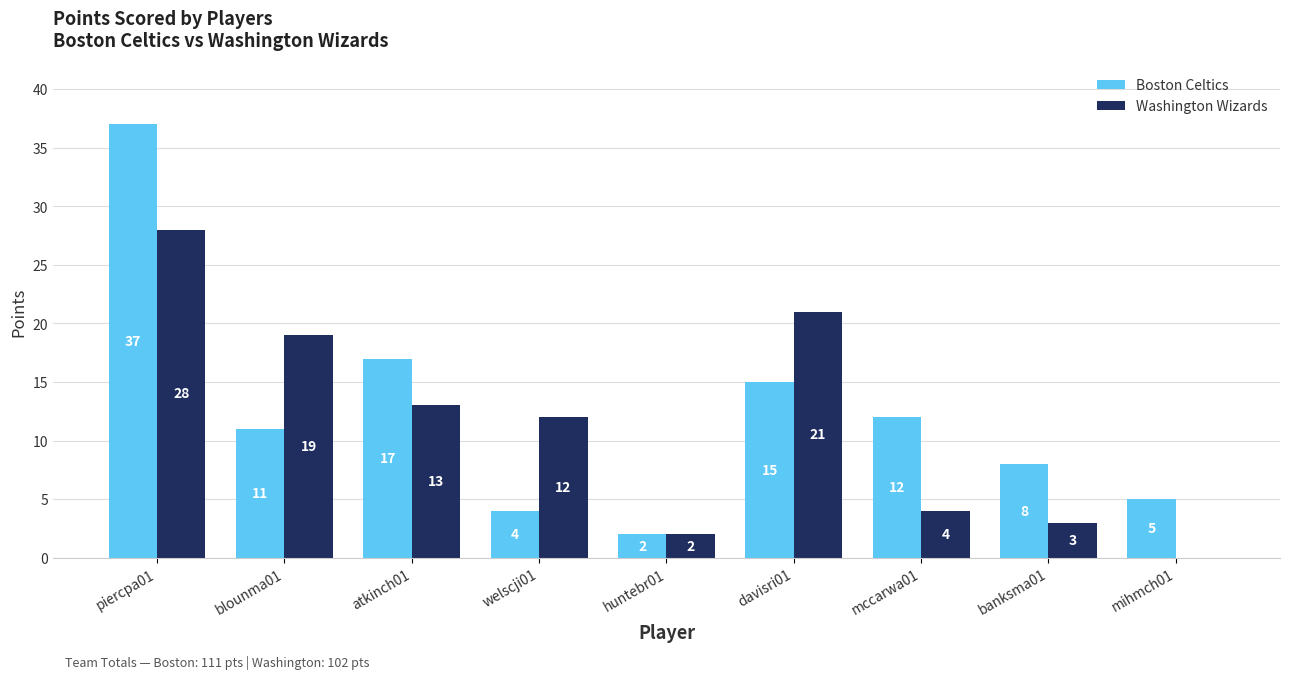

Which series has the largest total across all categories?

Boston Celtics